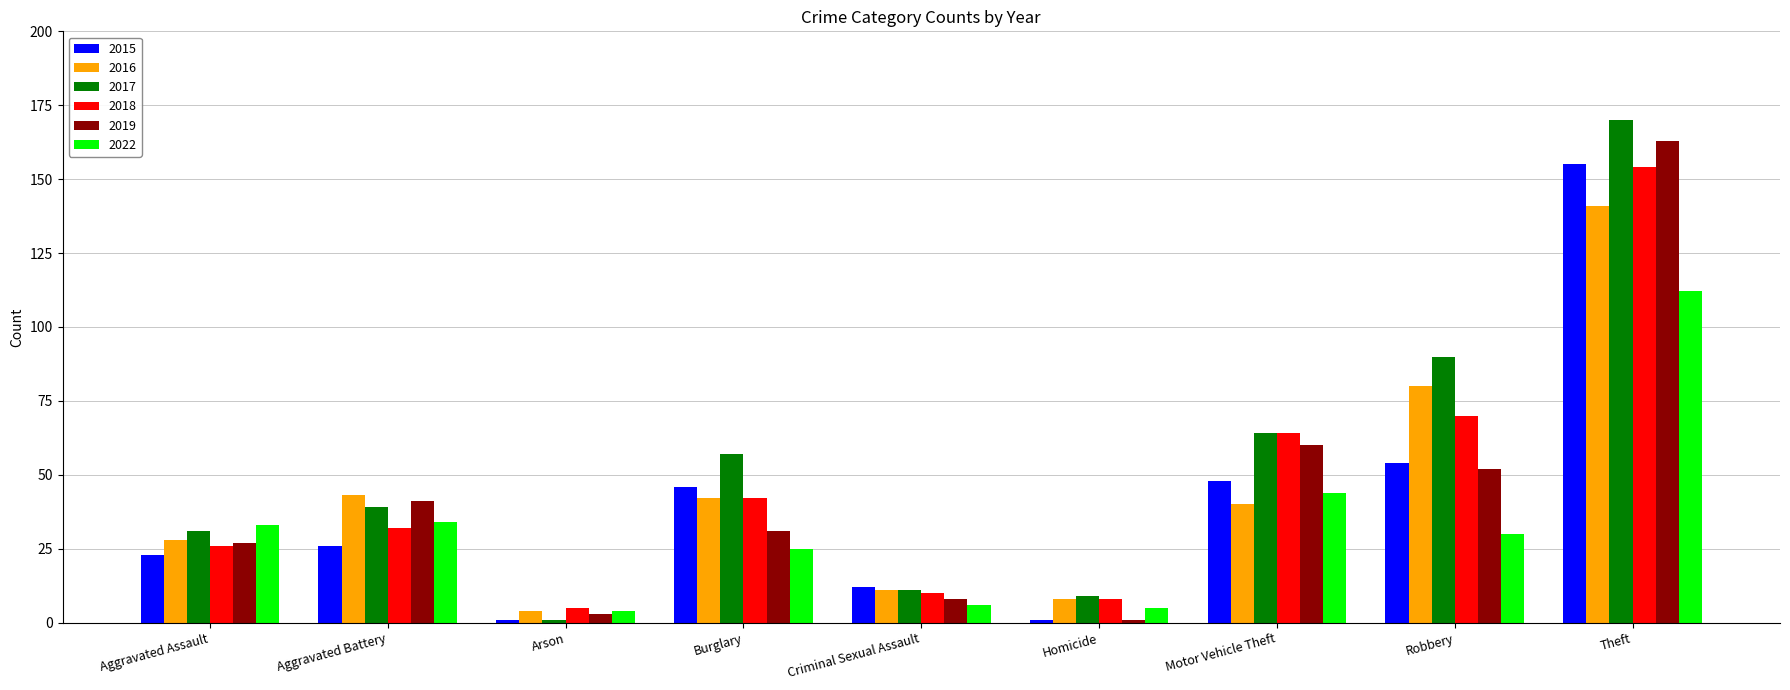

What is the lowest value of the 2016 series?

4